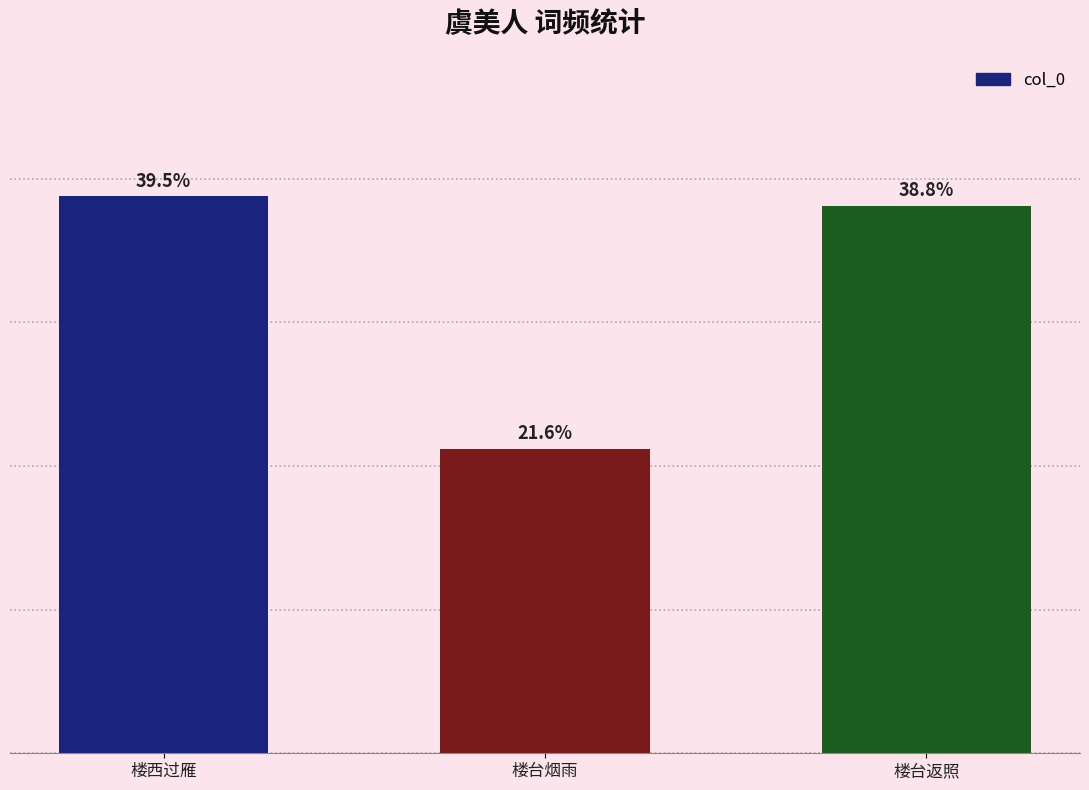

Does the chart contain any negative values?

No